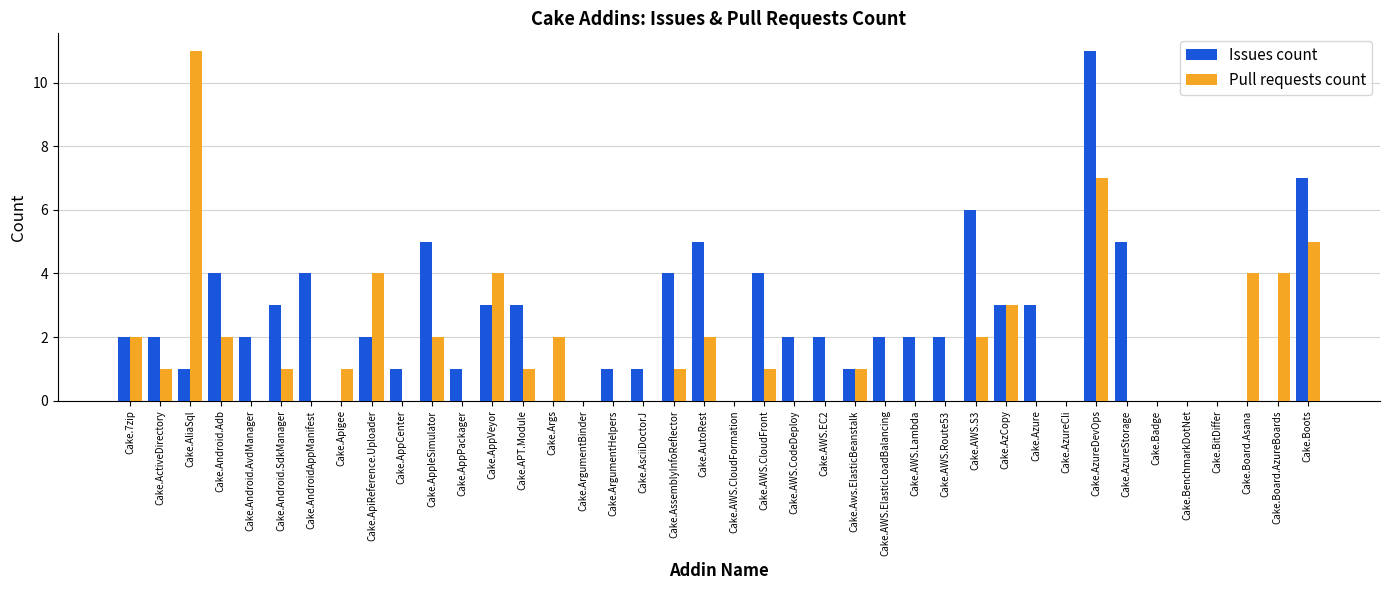

Are the bars grouped side by side (vs. stacked)?

Yes